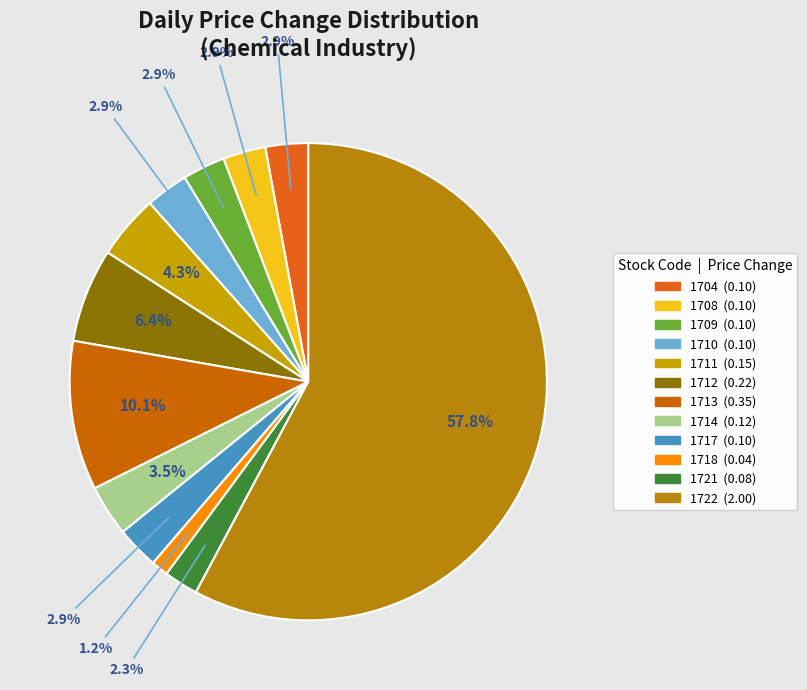

To the nearest percent, what is the difference between the largest and smallest slice percentages?

57%